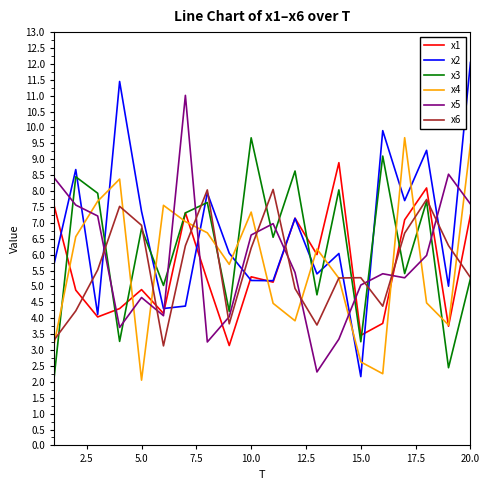

In x1, how many points are higher than both neighbors (excluding endpoints)?

6